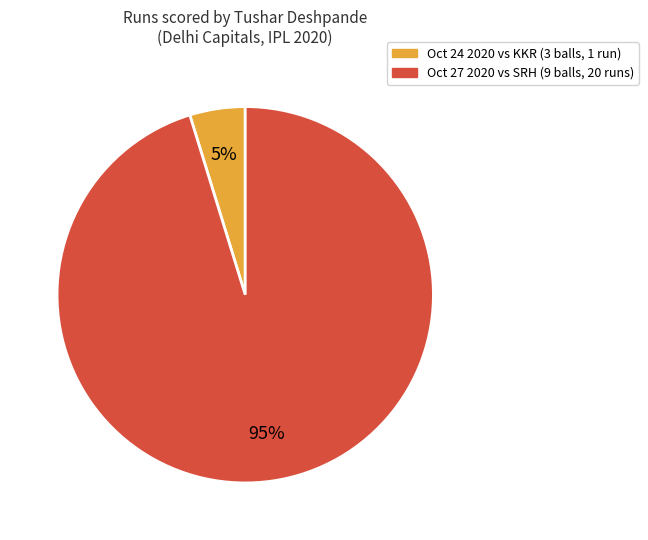

Is there any slice that represents more than half of the pie?

Yes